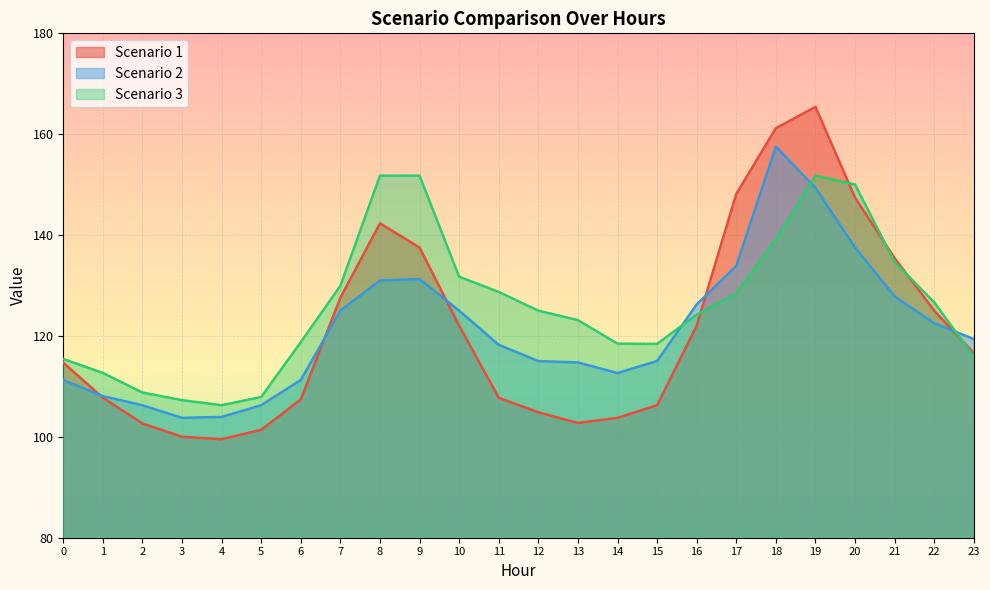

Does the chart display data point markers on the line(s)?

No